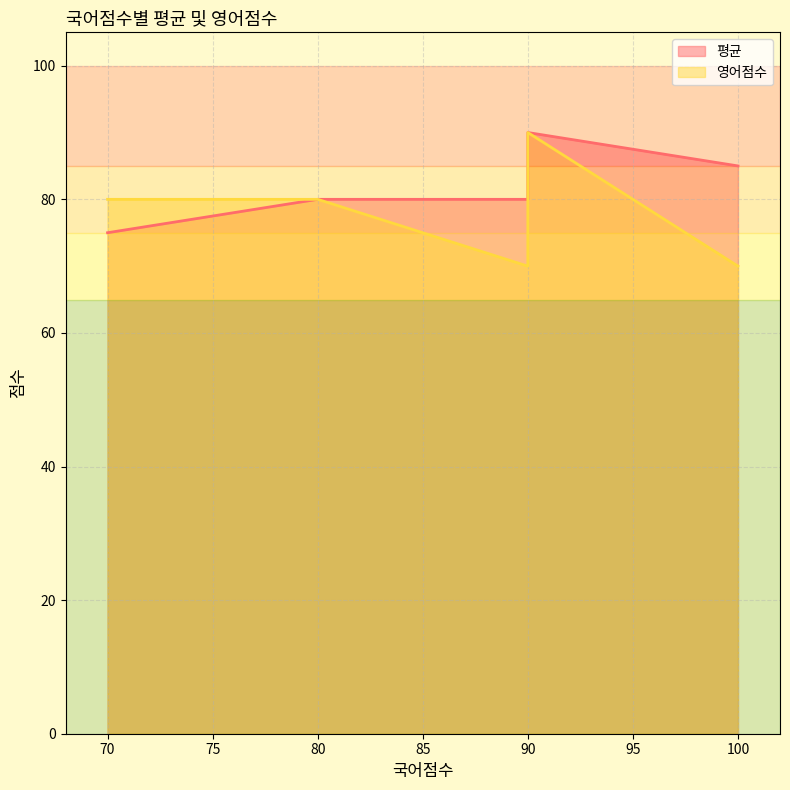

What is the value of the 영어점수 point at the 2nd from the left?

80